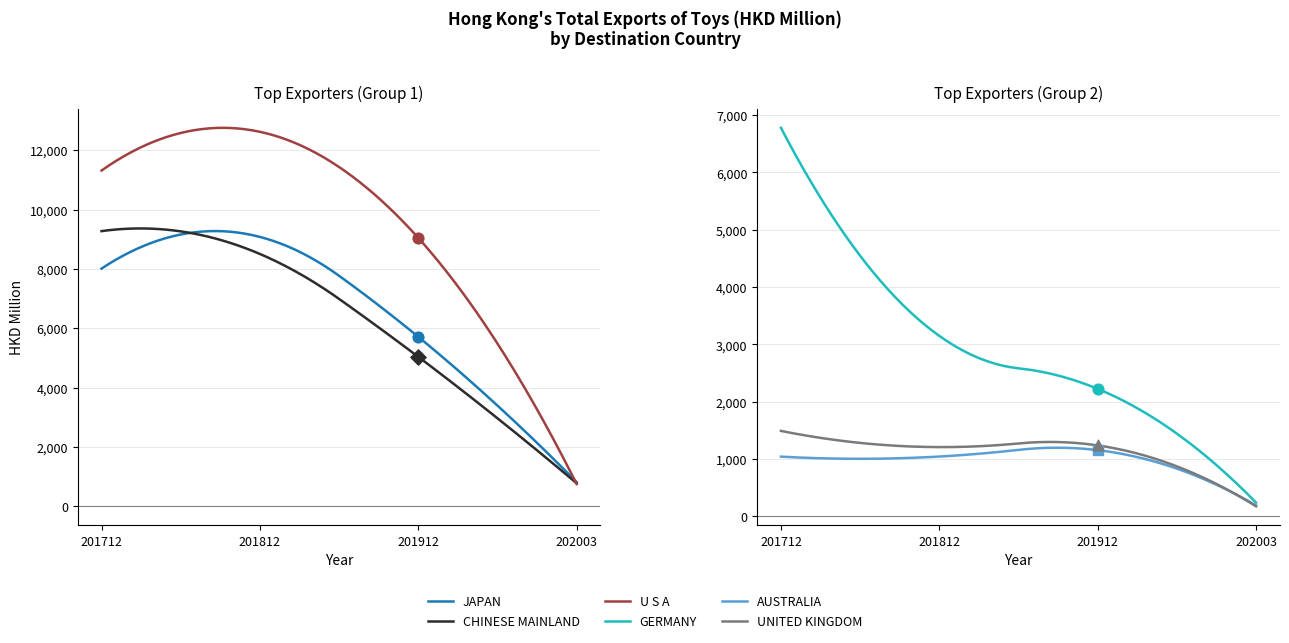

Which series reaches the minimum Y coordinate?

UNITED KINGDOM